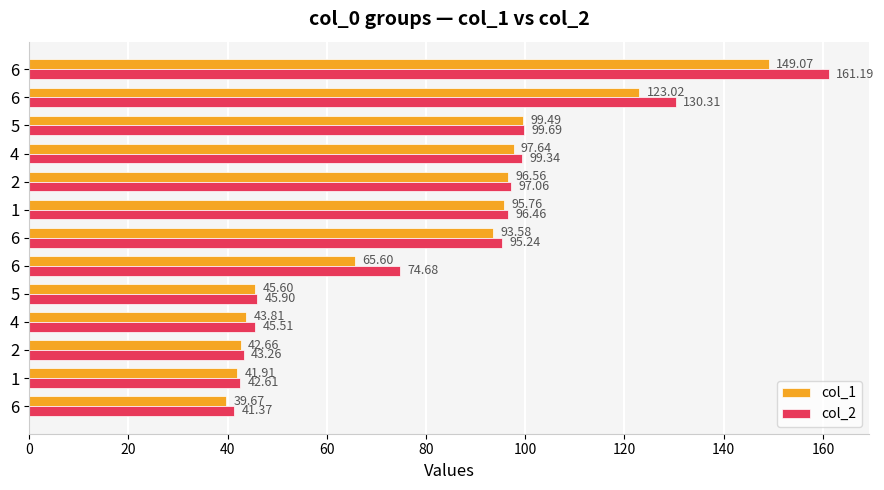

How many data points in col_1 are less than 93?

6